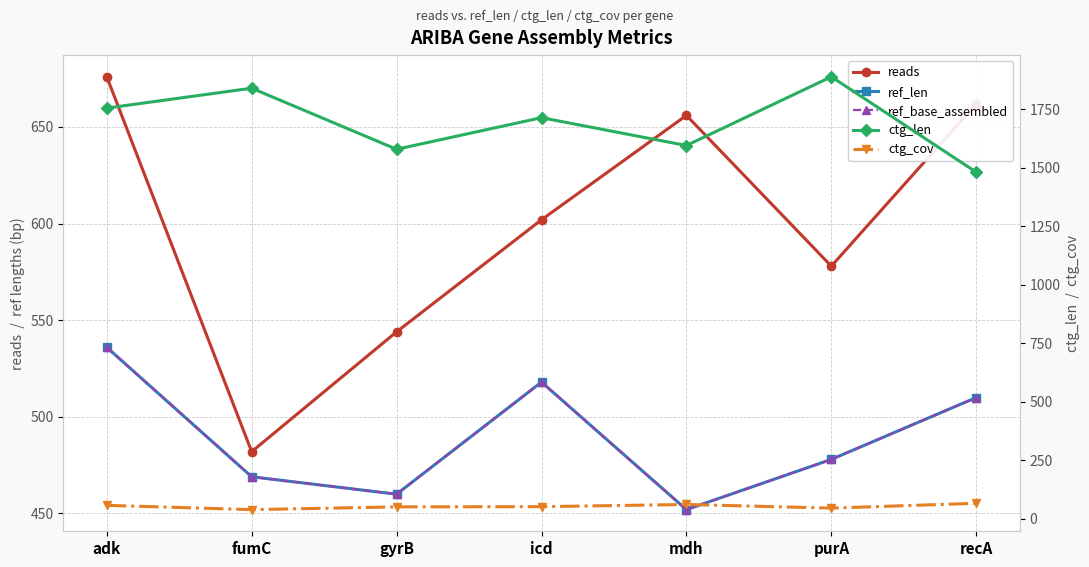

True or false: ref_base_assembled has a value of 478.0 at purA.

True